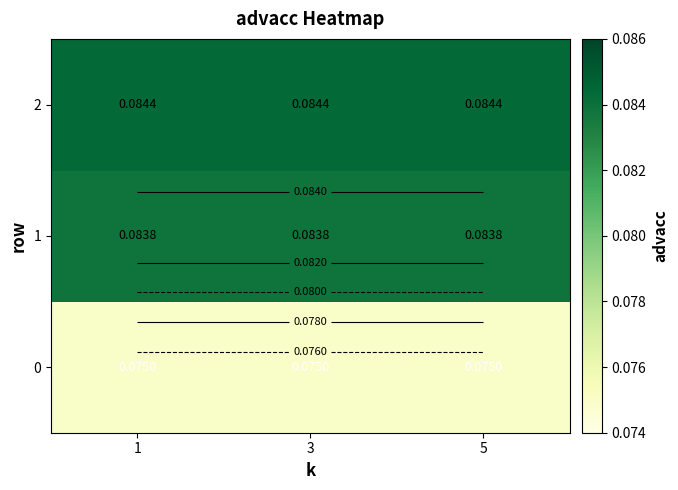

Which series has the largest total across all categories?

2